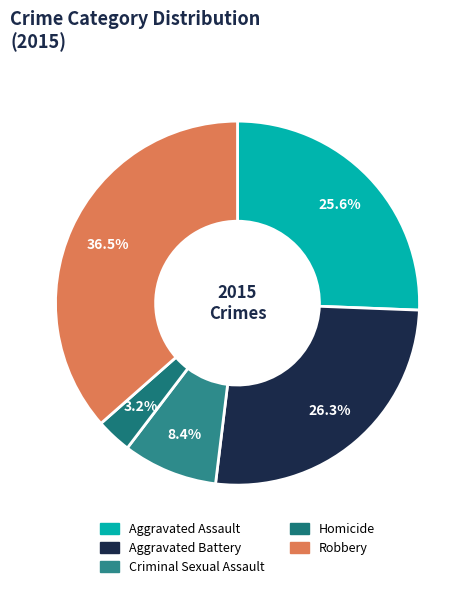

Count the number of slices in the pie.

5